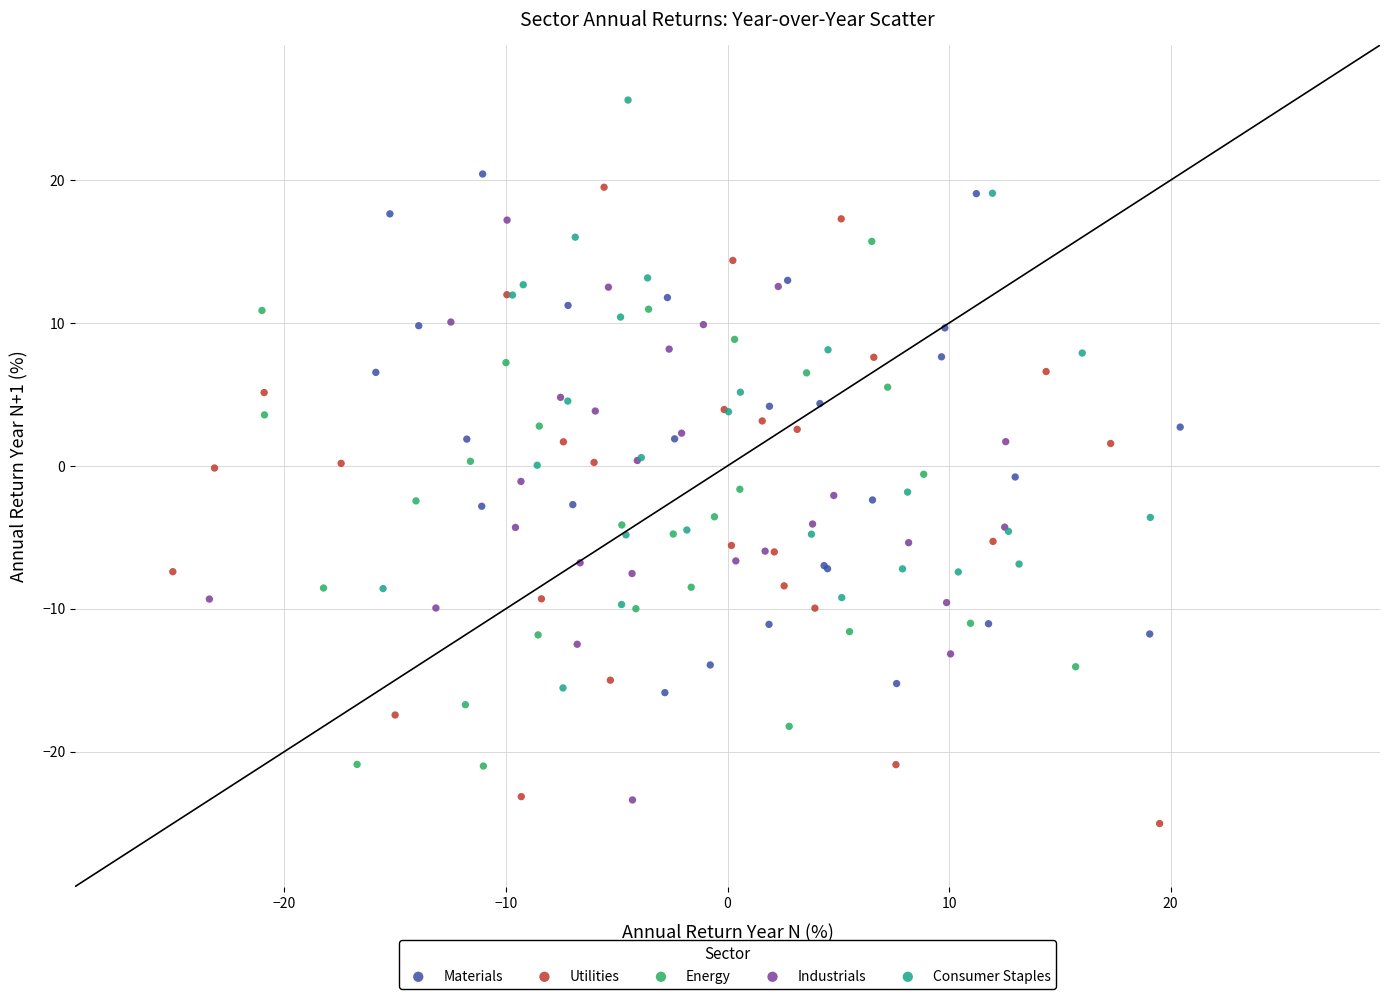

Which series contains the highest Y value?

Consumer Staples